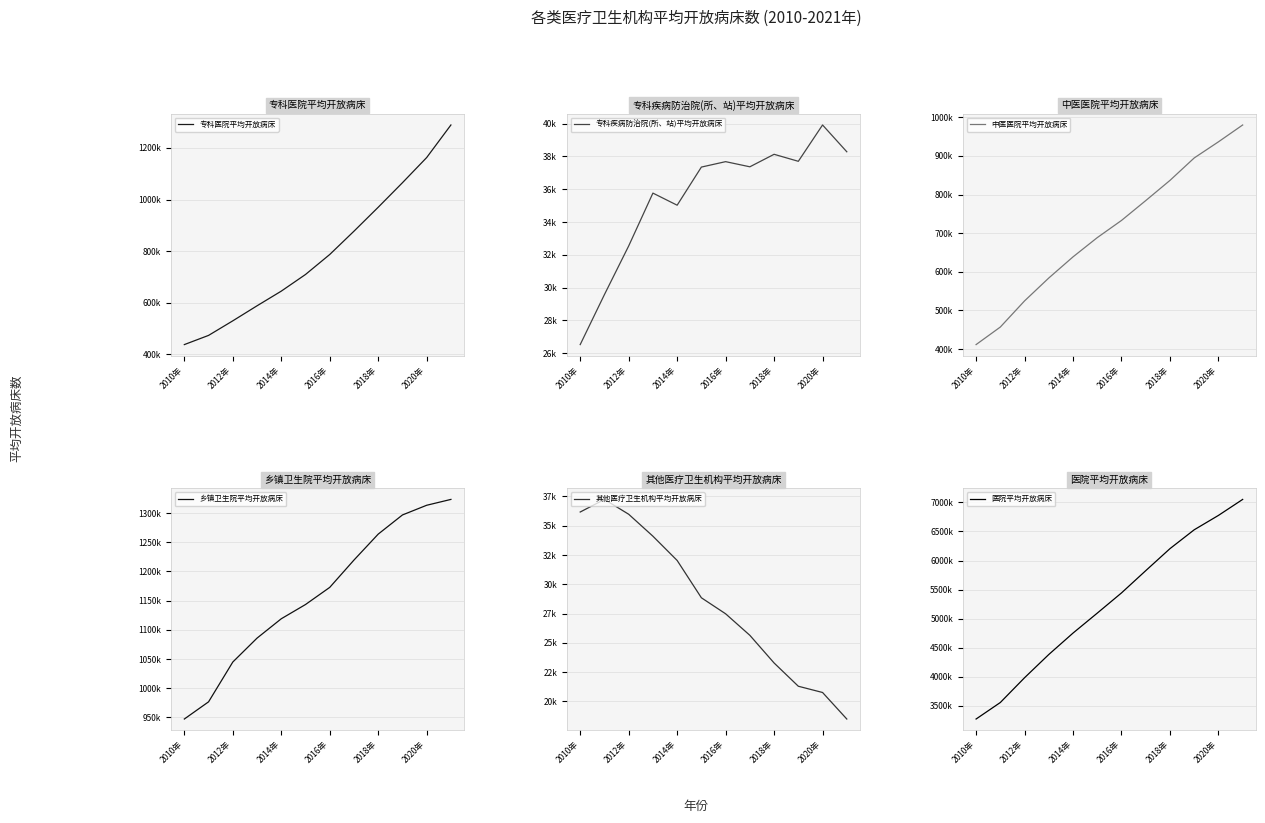

True or false: 其他医疗卫生机构平均开放病床 has more than 1 points higher than both neighbors.

False